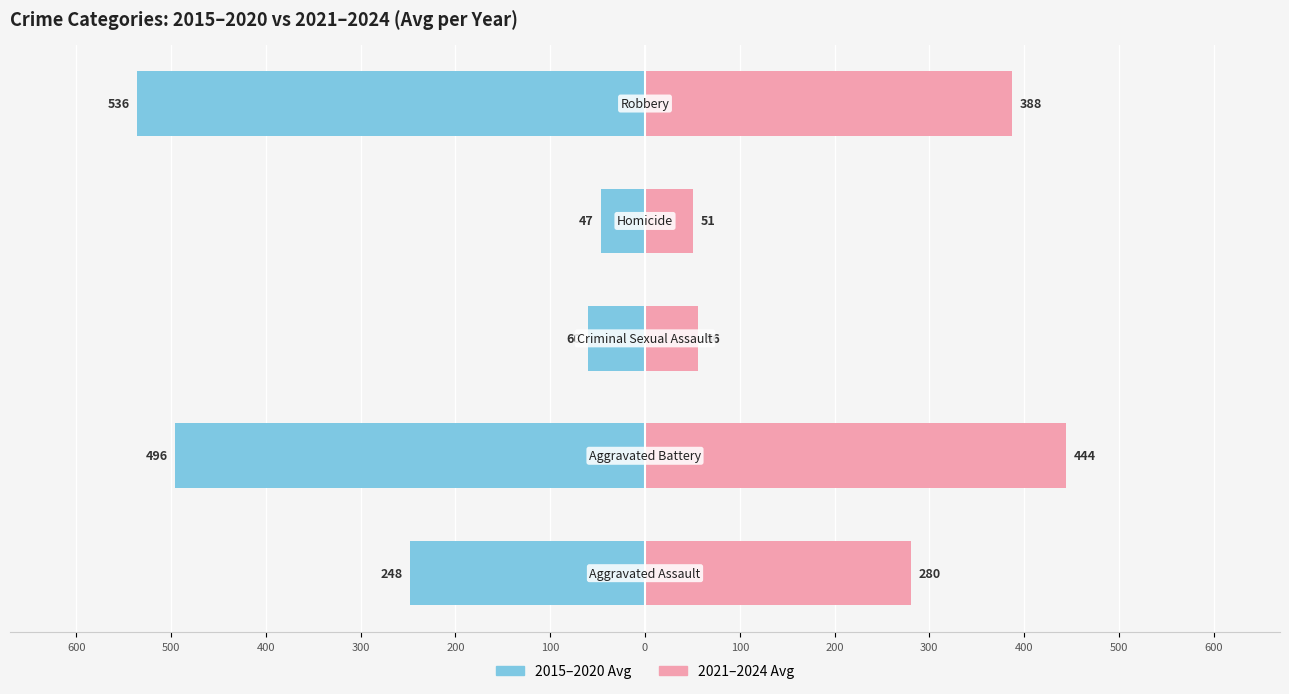

What is the value of the 2nd bar from the left?

-495.7